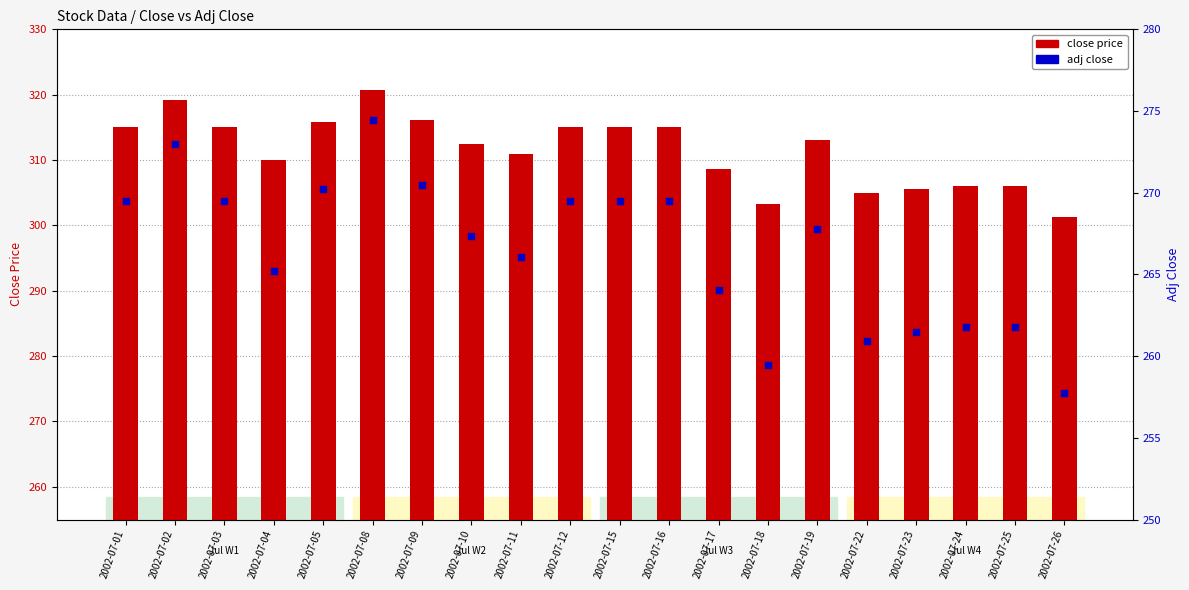

What are all the series names shown in the legend?

close price, adj close